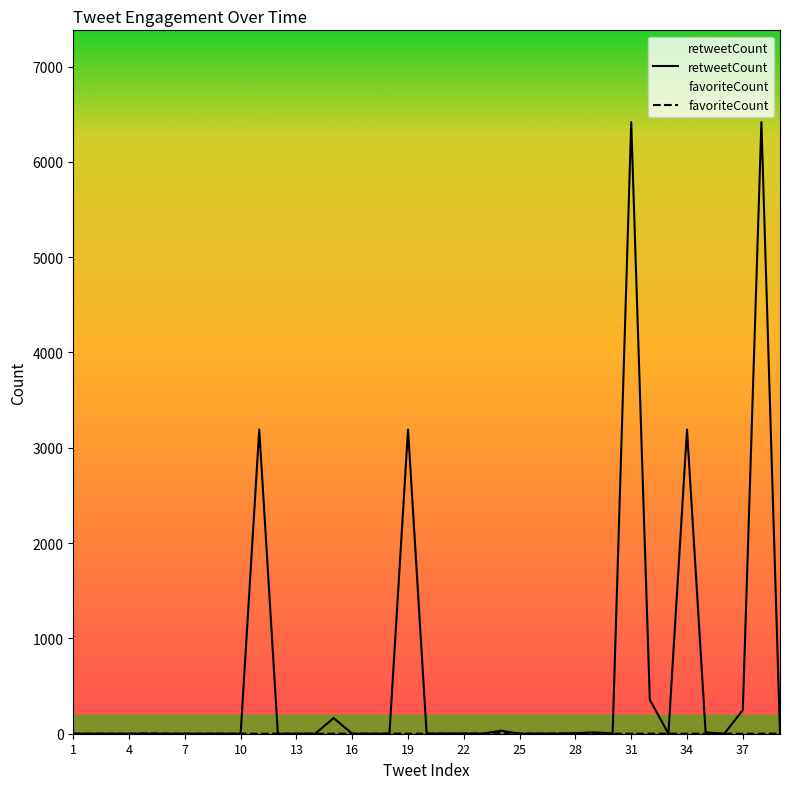

Which series has the largest total across all categories?

retweetCount